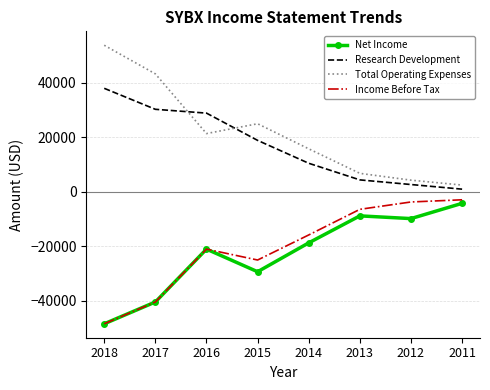

Reading left to right, transcribe all the data shown in this chart.

Net Income: 2018=-48400	2017=-40400	2016=-21000	2015=-29300	2014=-18700	2013=-8800	2012=-9800	2011=-4200
Research Development: 2018=38000	2017=30300	2016=28900	2015=18900	2014=10500	2013=4400	2012=2700	2011=1000
Total Operating Expenses: 2018=53800	2017=43300	2016=21400	2015=25000	2014=15800	2013=6800	2012=4300	2011=2500
Income Before Tax: 2018=-48400	2017=-40400	2016=-21000	2015=-25000	2014=-15800	2013=-6400	2012=-3700	2011=-2900